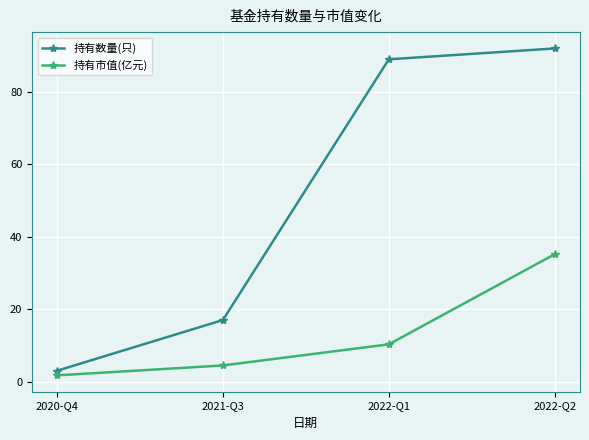

True or false: 持有市值(亿元) and 持有数量(只) intersect in this chart.

False